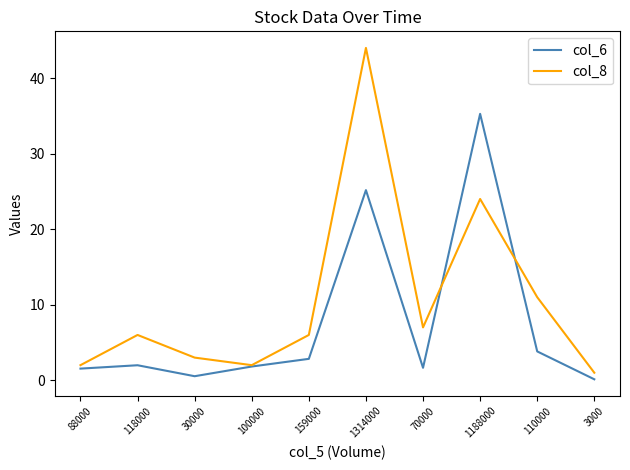

Which series changed the most between 100000 and 1188000?

col_6